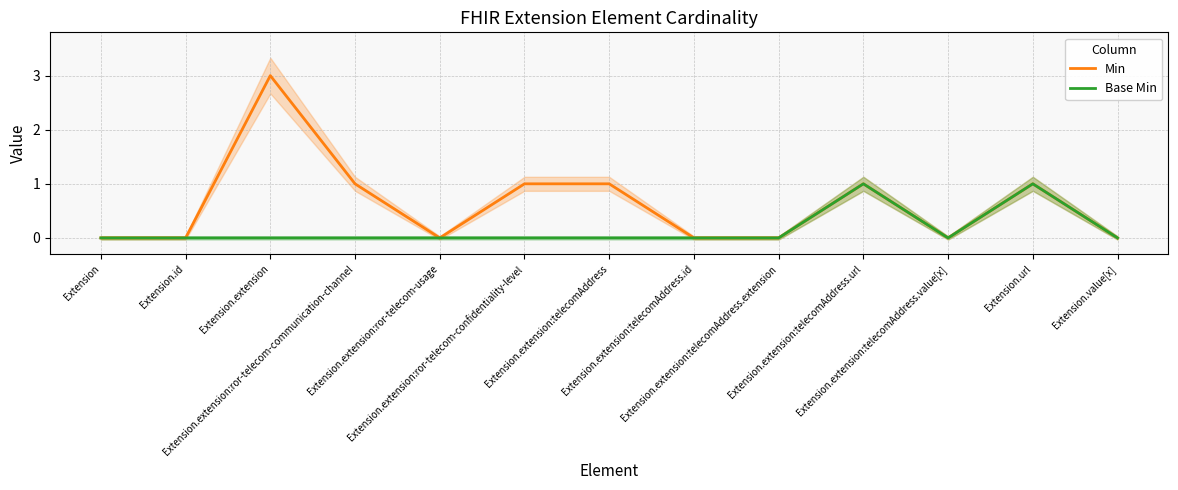

True or false: Base Min and Min cross at least once.

False